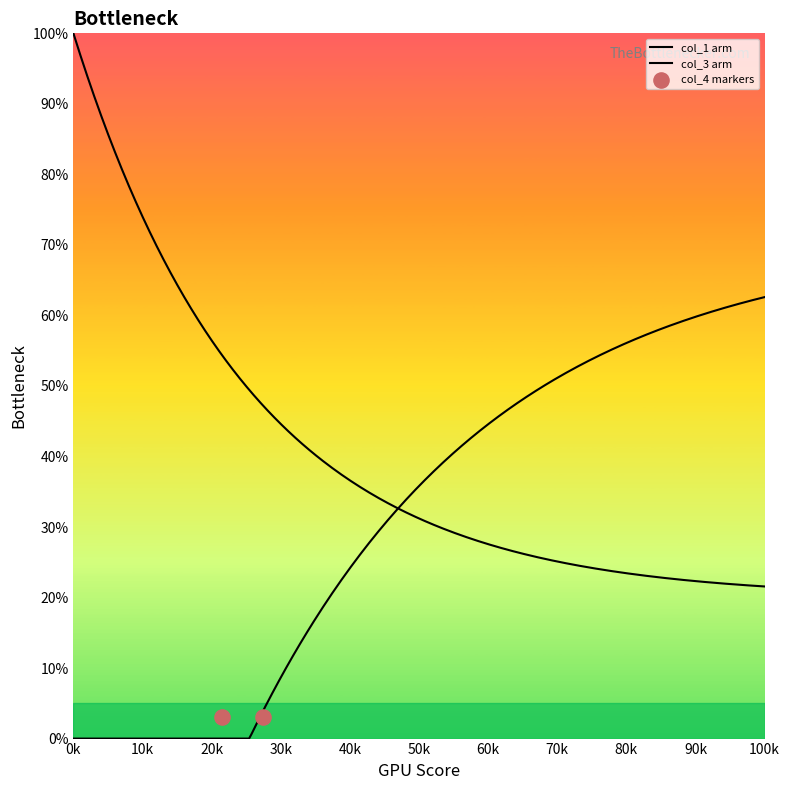

Which series contains the highest Y value?

col_3